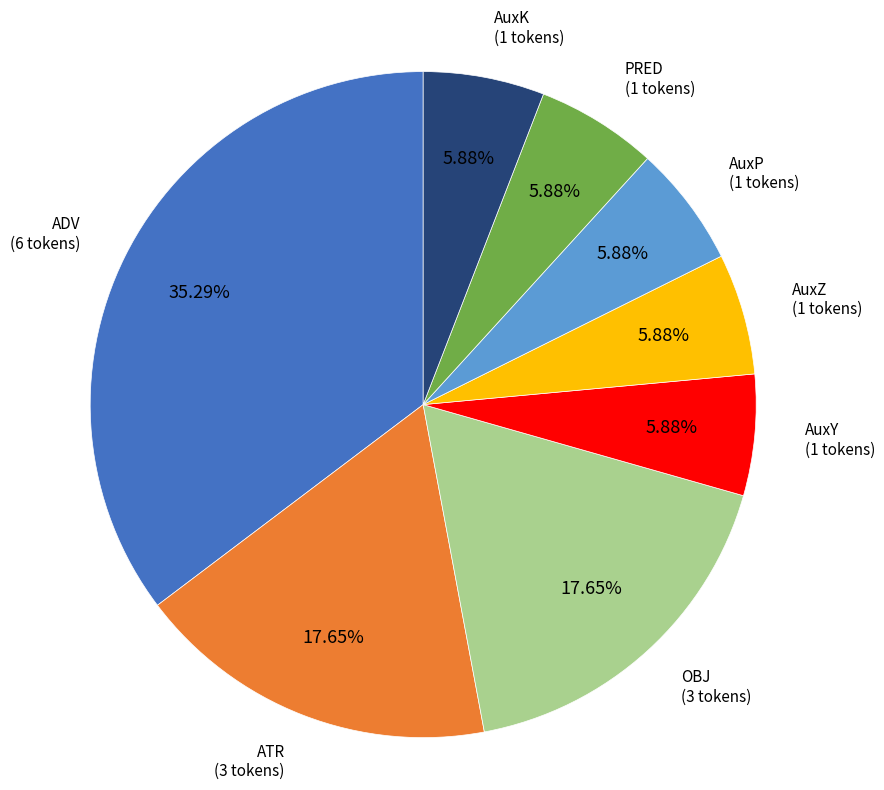

What is the total percentage of ATR and OBJ?

35.3%